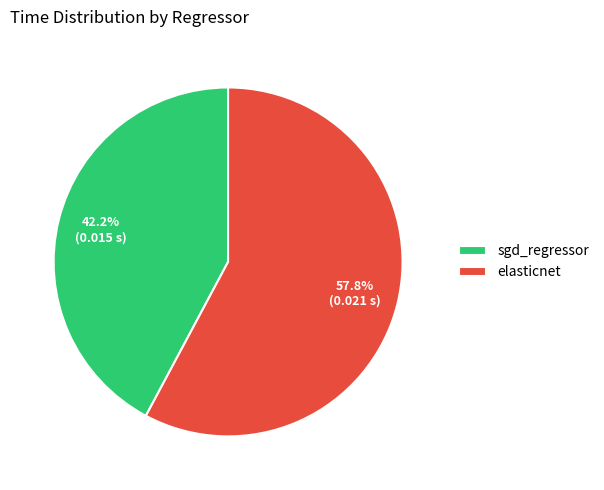

To the nearest percent, what percentage of the pie is sgd_regressor?

42%